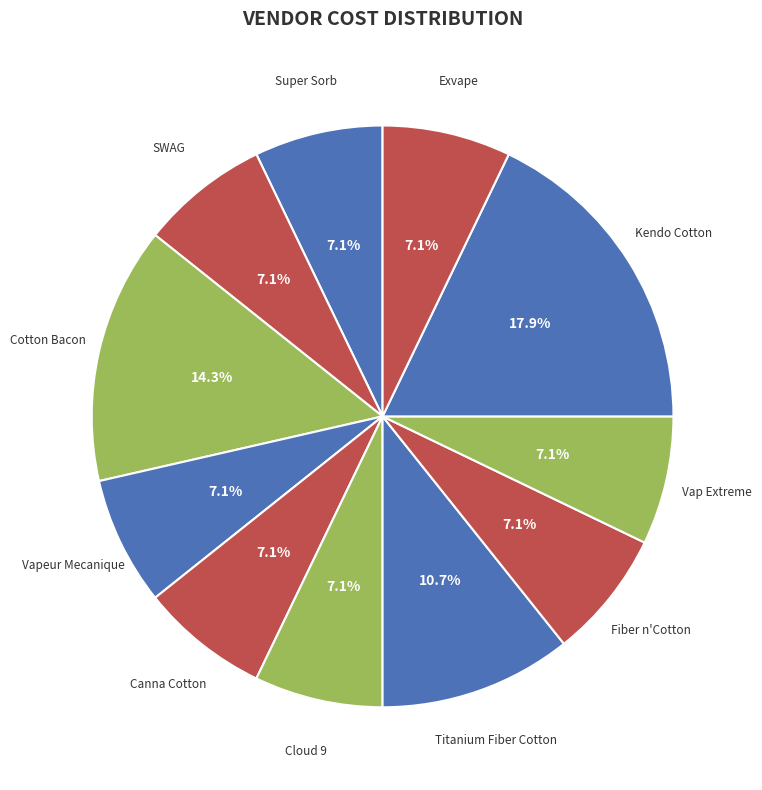

Which slice is the smallest?

Super Sorb